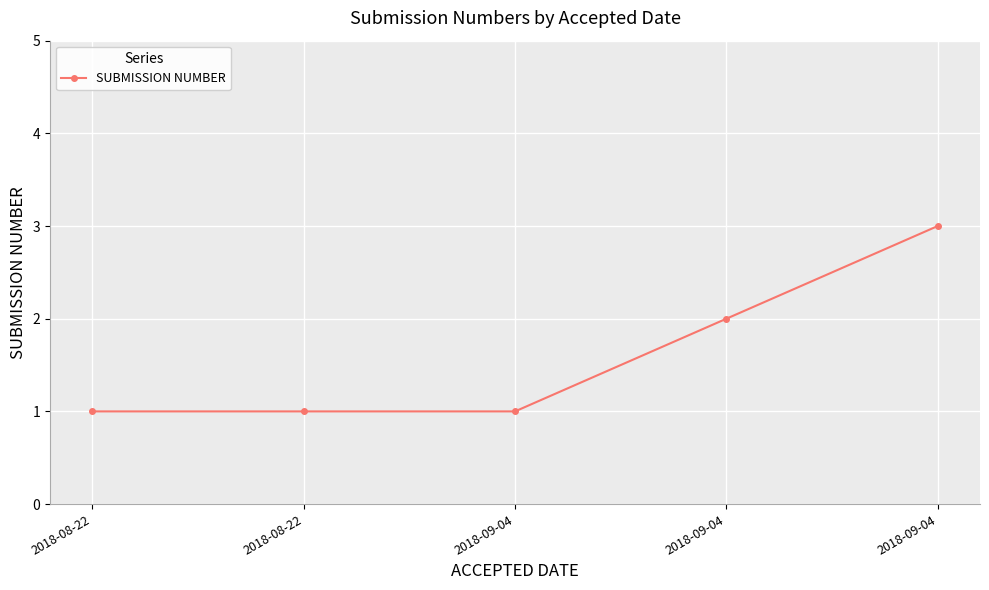

True or false: the data shows 2 at 2018-09-04.

True